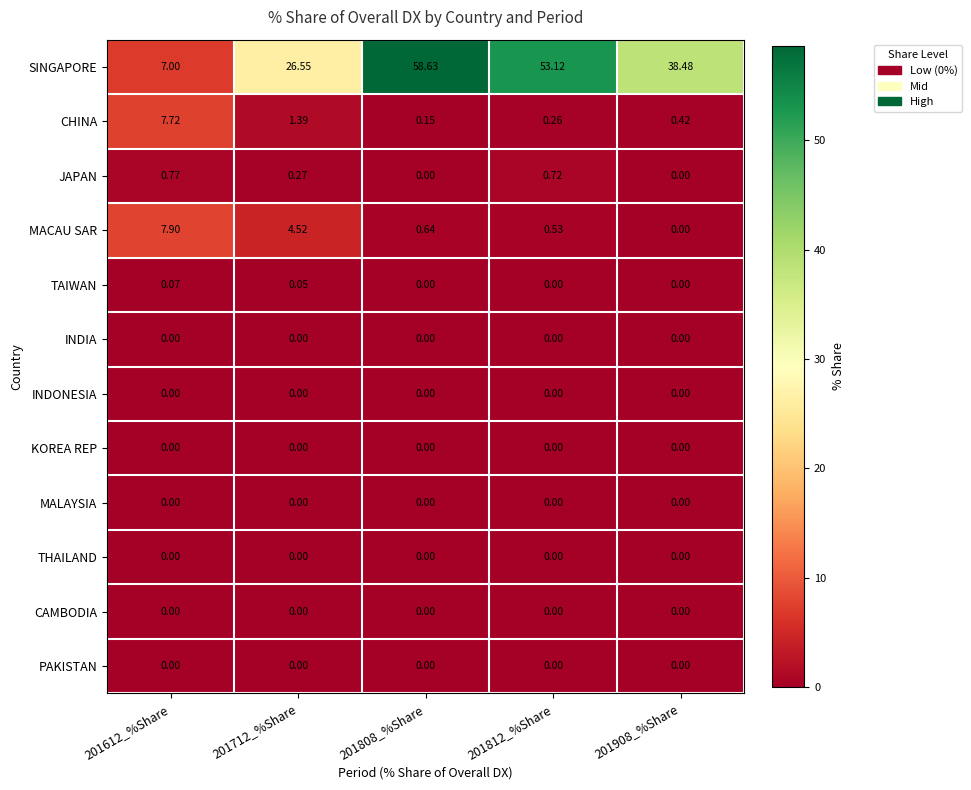

Between 201712_%Share and 201908_%Share, which series saw the biggest shift?

SINGAPORE